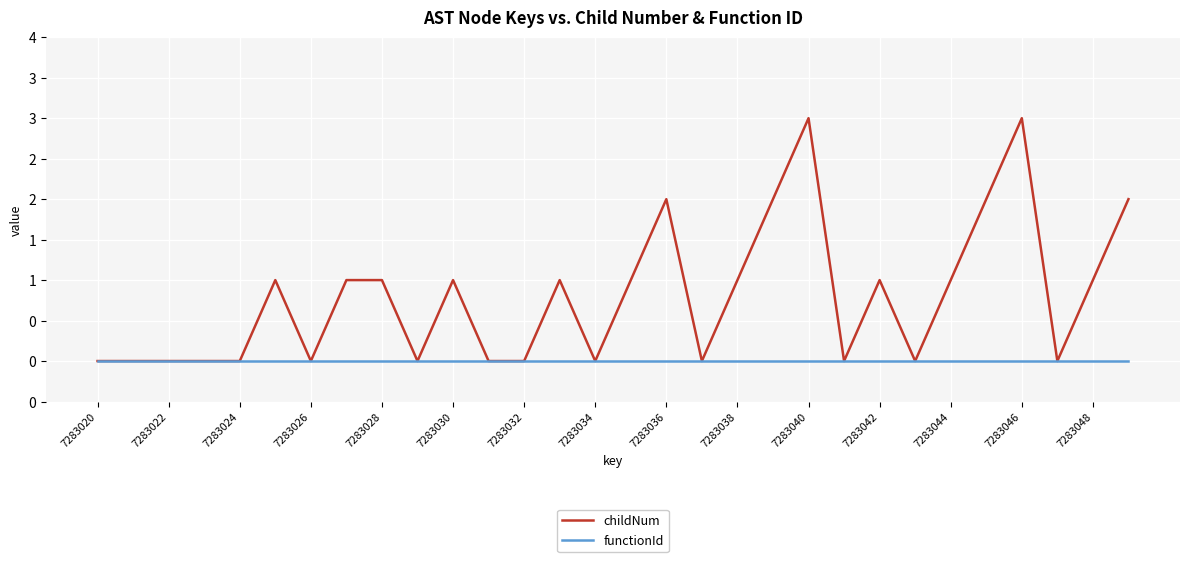

What is the average value of the childNum series?

1